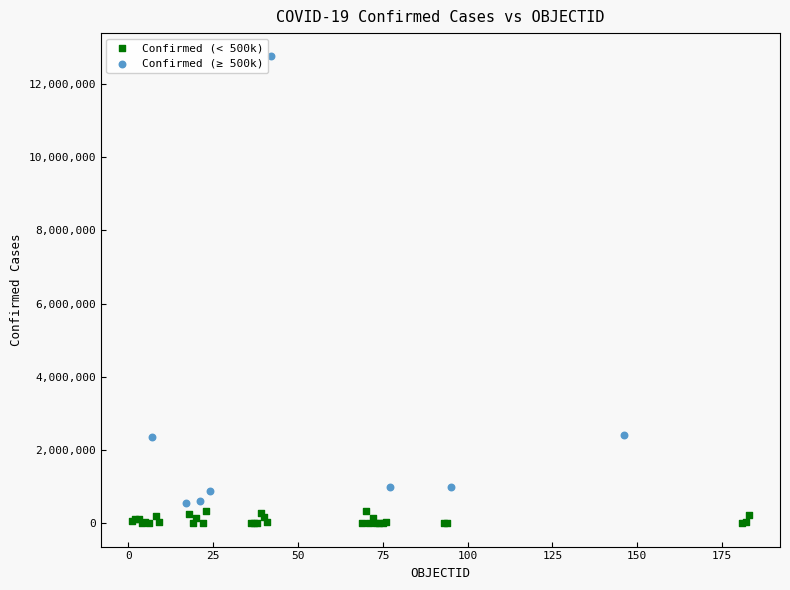

Which series has the widest spread of Y values?

Confirmed (≥ 500k)